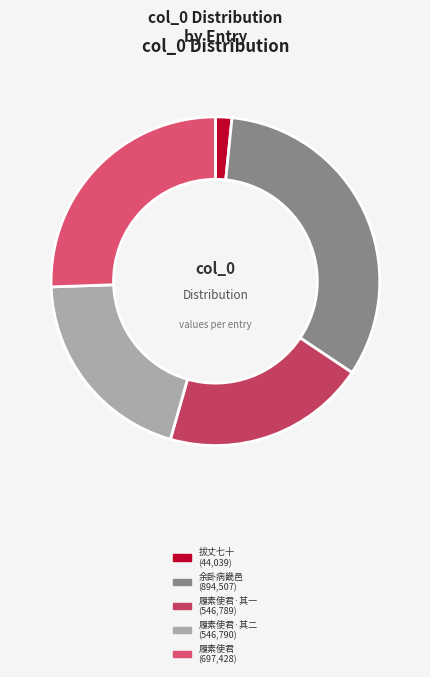

How many segments does this pie chart have?

5